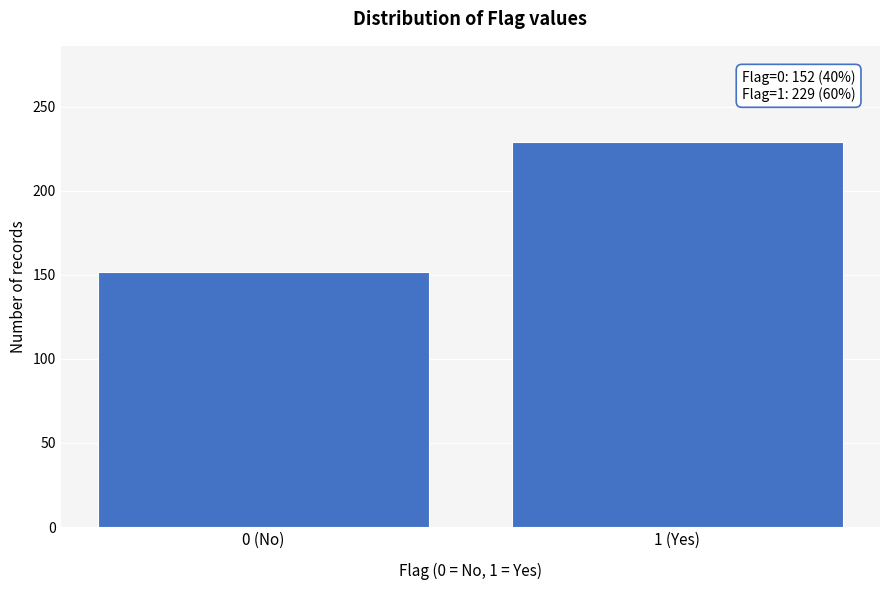

Reading right to left, list all the values displayed in this chart.

229	152